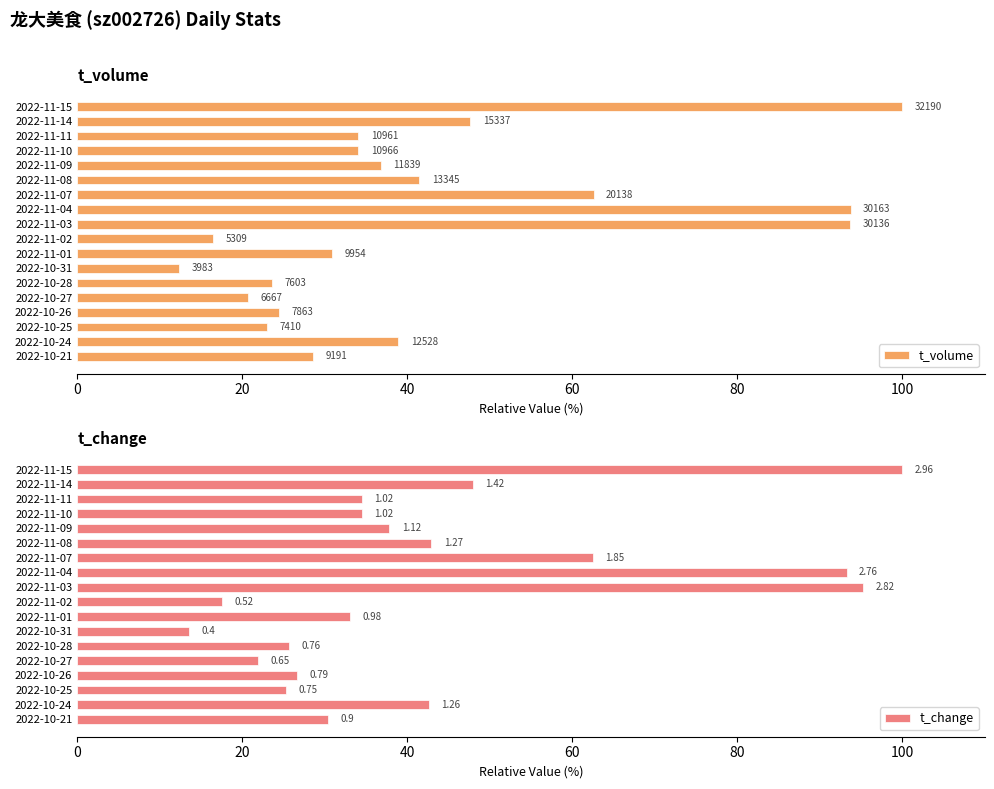

At 2022-11-04, list the series in order from smallest to largest.

t_change, t_volume